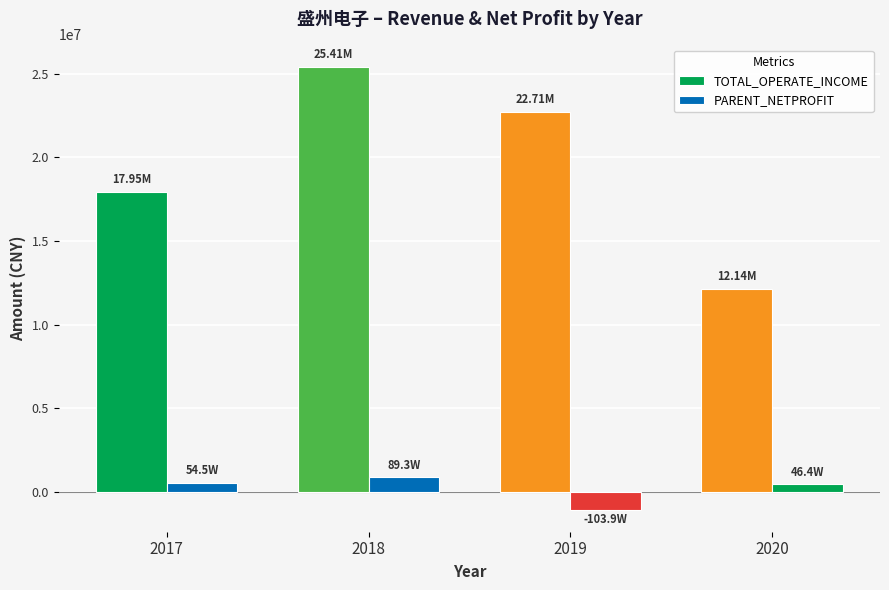

How many bars are there in total?

8